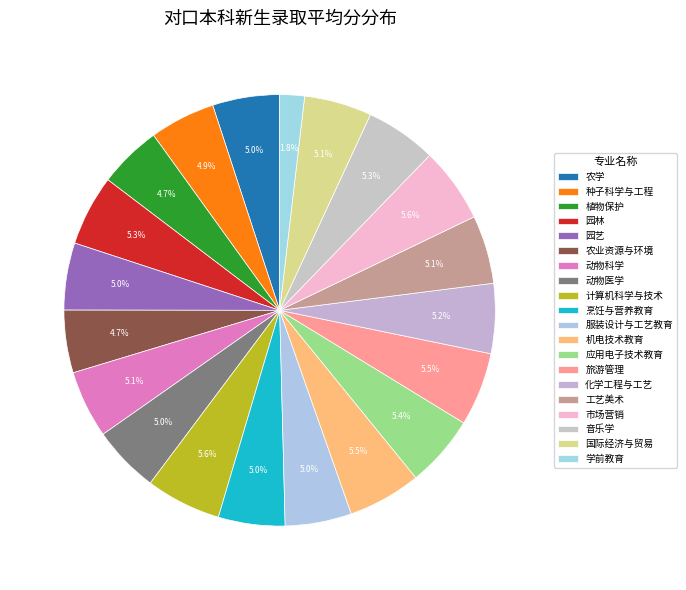

Rank the categories by value from highest to lowest.

计算机科学与技术, 市场营销, 旅游管理, 机电技术教育, 应用电子技术教育, 音乐学, 园林, 化学工程与工艺, 工艺美术, 动物科学, 国际经济与贸易, 动物医学, 园艺, 农学, 烹饪与营养教育, 服装设计与工艺教育, 种子科学与工程, 植物保护, 农业资源与环境, 学前教育